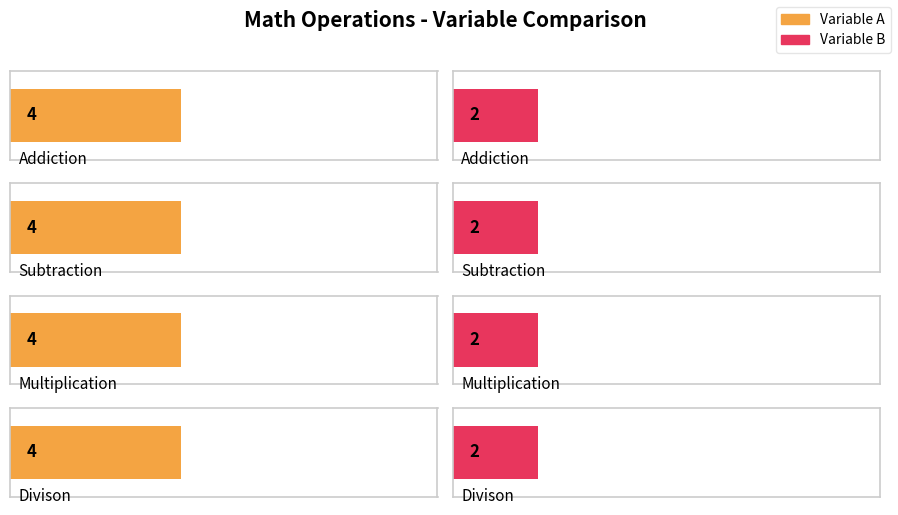

How many groups of bars are there?

4